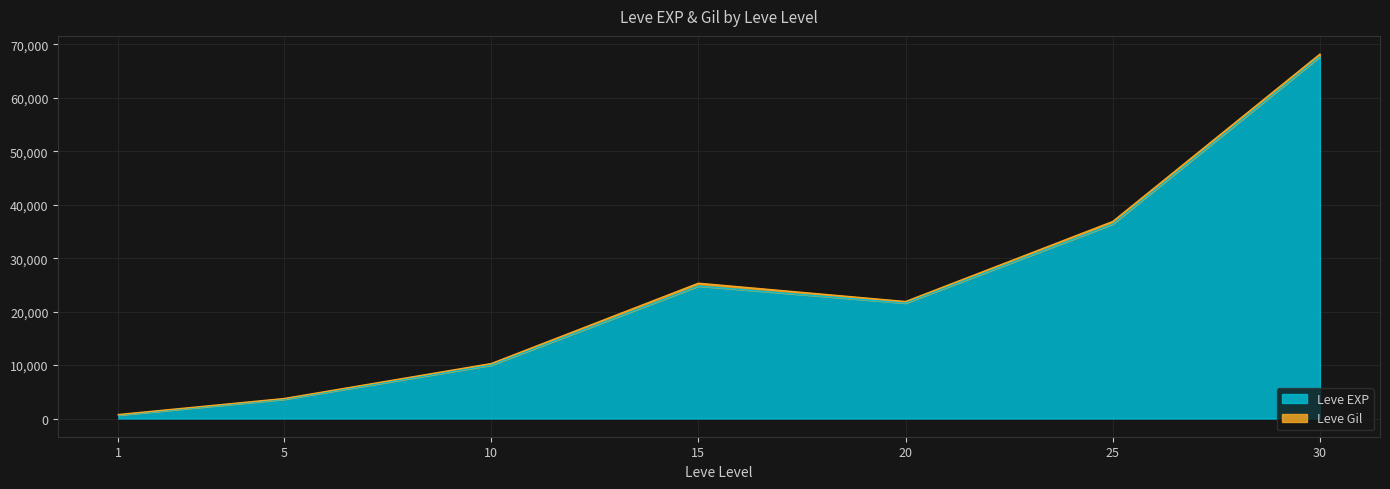

The value at 1 is 630. True or false?

True